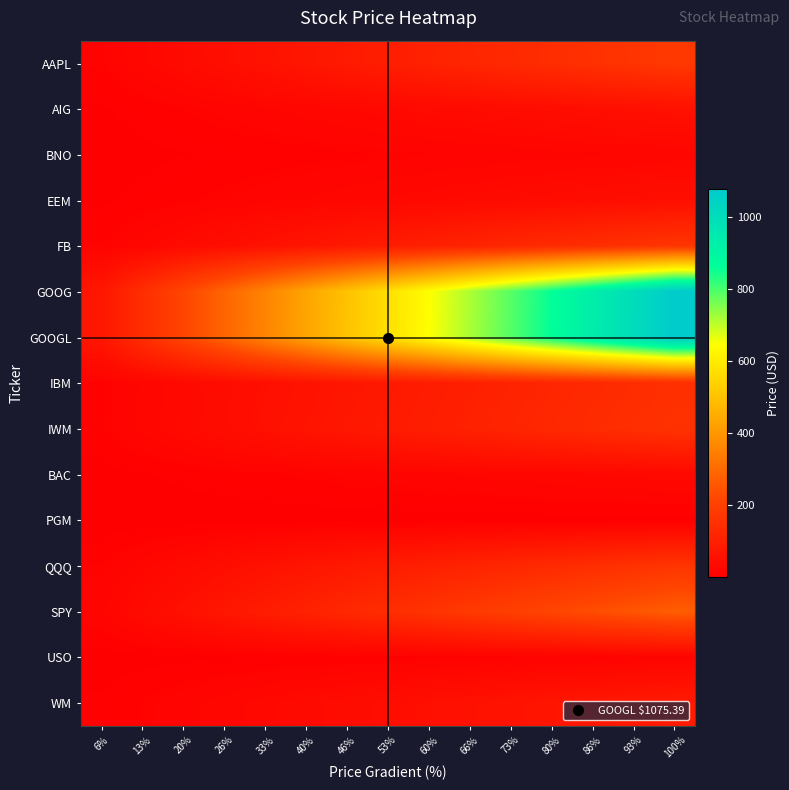

Which has a higher value, 73% or 66%?

73%